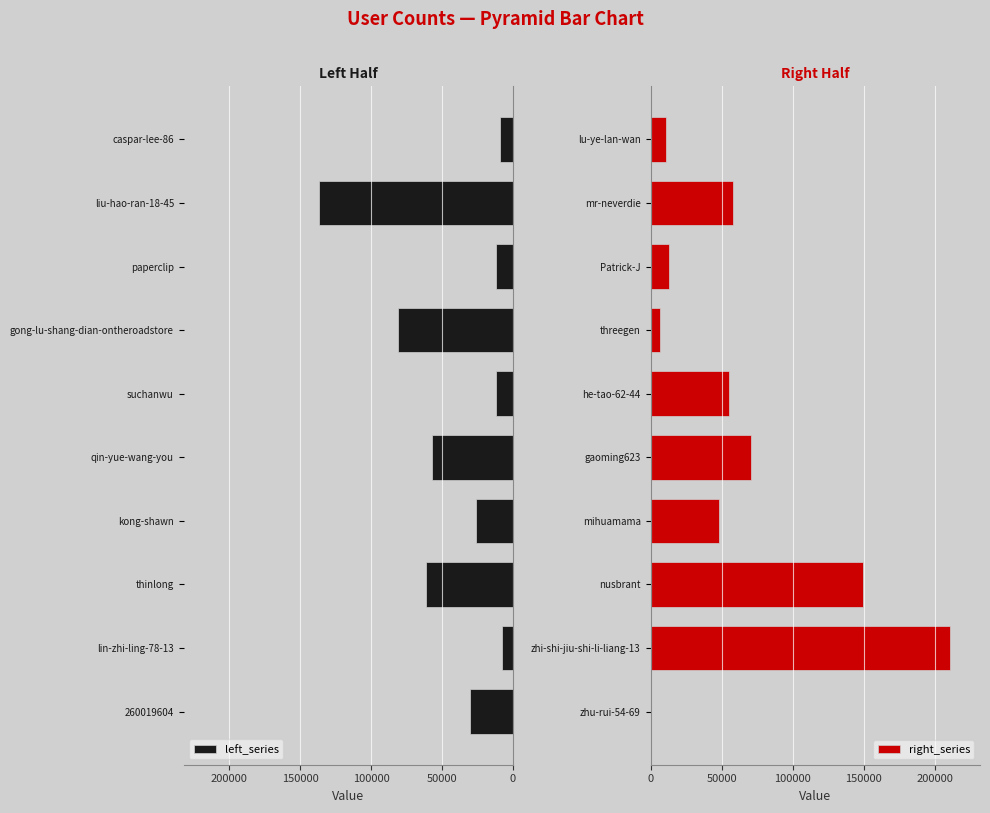

What is the difference between the second highest and second lowest values in the right_series series?

142786